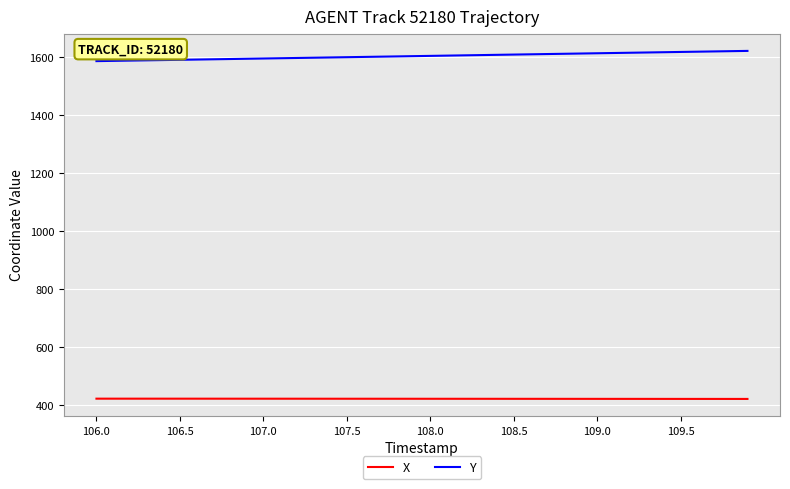

List the series in order of their overall mean, highest first.

Y, X